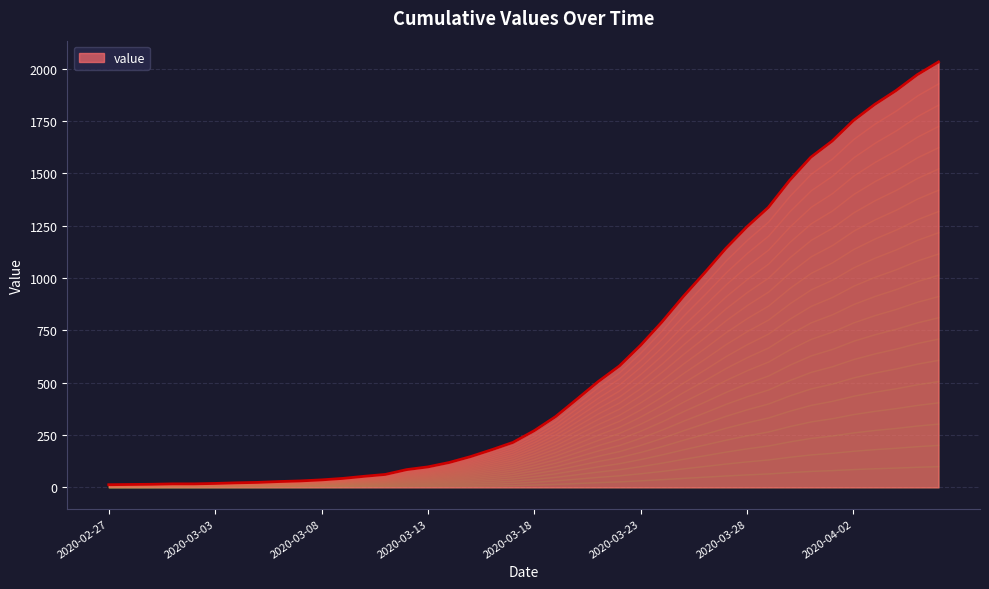

What is the average value?

616